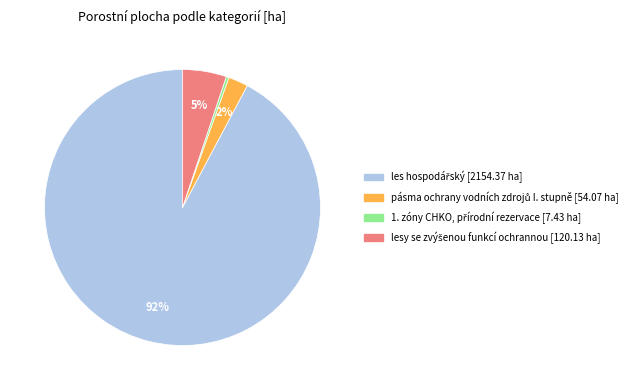

How many segments does this pie chart have?

4